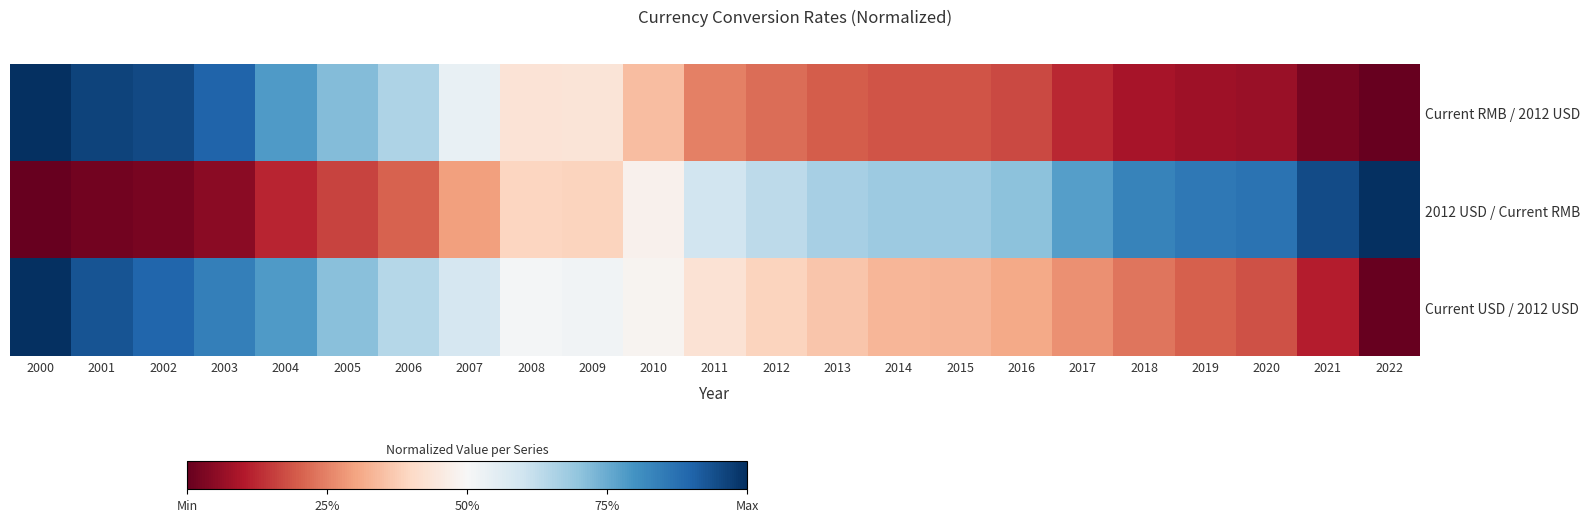

Which series changed the most between 2008 and 2013?

2012 USD / Current RMB